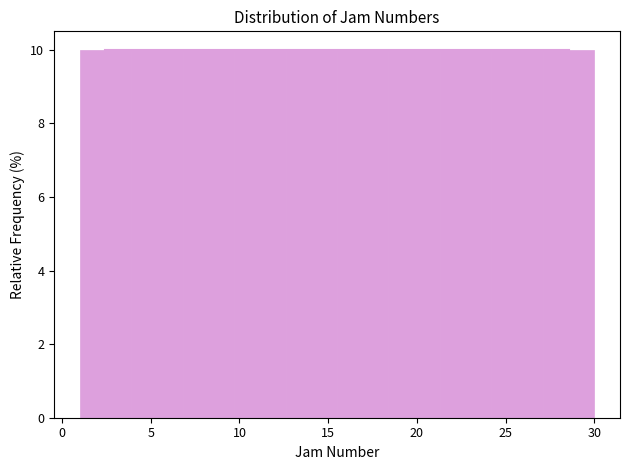

Reading left to right, transcribe this chart: for each bar, give the range it covers on the x-axis and its height. Neither the bar edges nor the heights are printed on the chart, so give them approximately, as read against the axes.

1.0 to 3.9: 10
3.9 to 6.8: 10
6.8 to 9.7: 10
9.7 to 12.6: 10
12.6 to 15.5: 10
15.5 to 18.4: 10
18.4 to 21.3: 10
21.3 to 24.2: 10
24.2 to 27.1: 10
27.1 to 30.0: 10